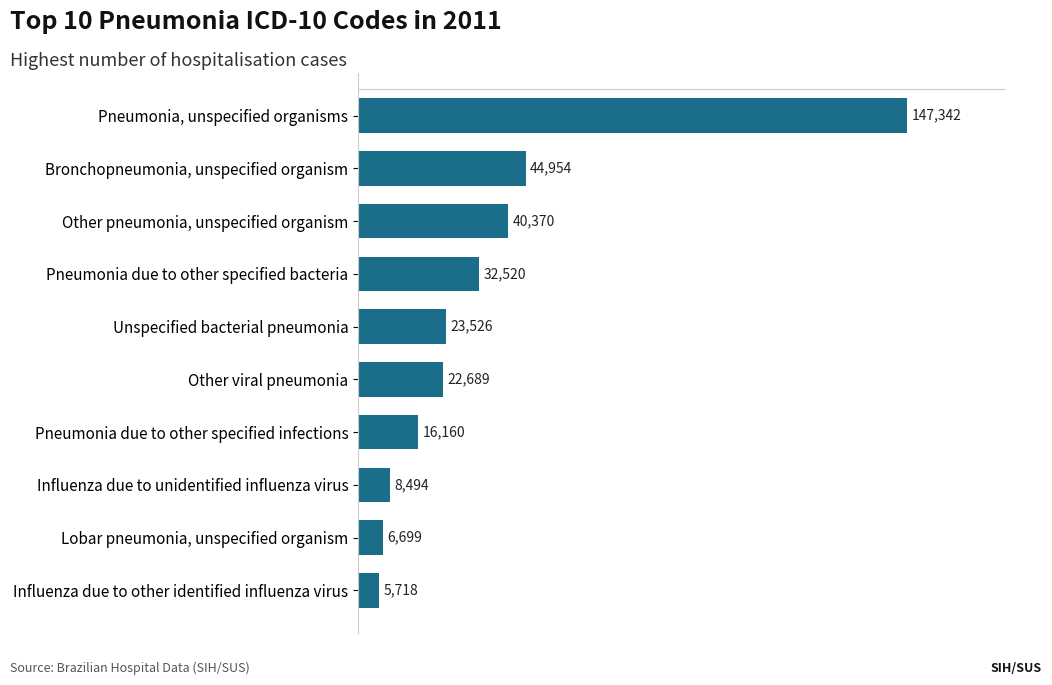

What is the label of the 3rd bar from the bottom?

Influenza due to unidentified influenza virus